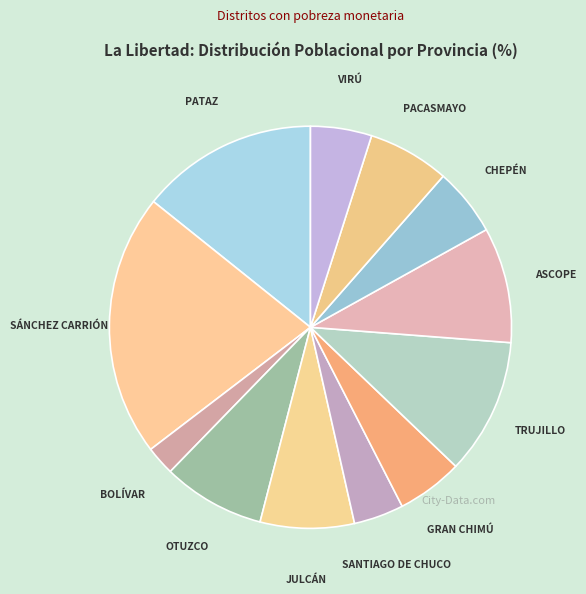

True or false: CHEPÉN accounts for 5% of the total.

True